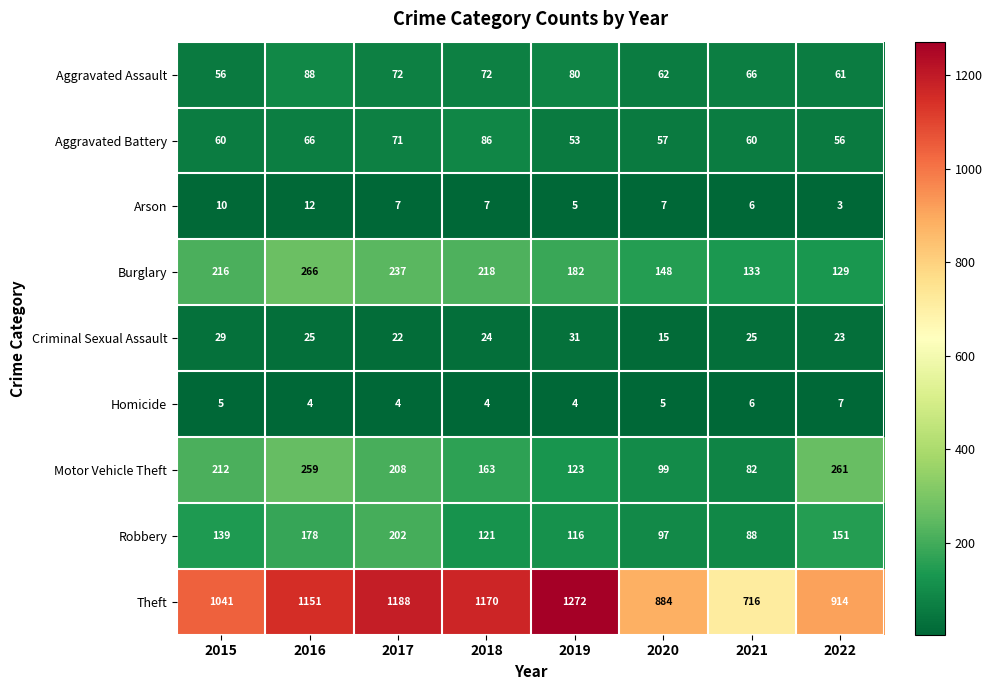

What is the total value across all series at 2021?

1182